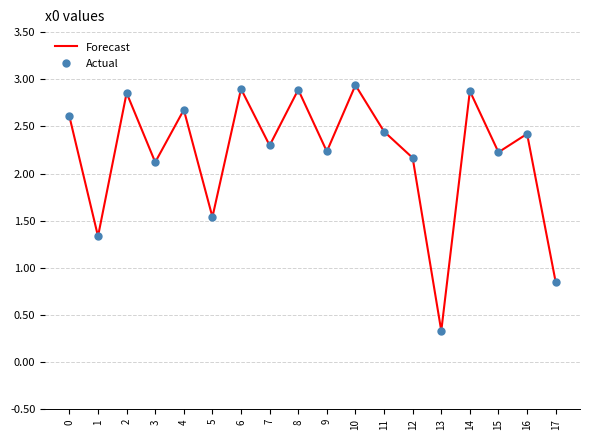

The chart shows a value of 2.4 at 11. True or false?

True